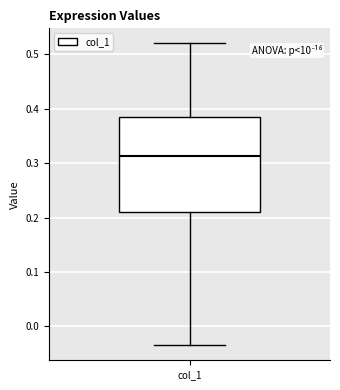

Transcribe this box plot: give where the median line is, the range the box spans, and where the two whiskers end, as read against the y-axis. The values are not printed on the chart, so give them approximately, as read against the axis.

median 0.31, box 0.21 to 0.39, whiskers -0.03 to 0.52